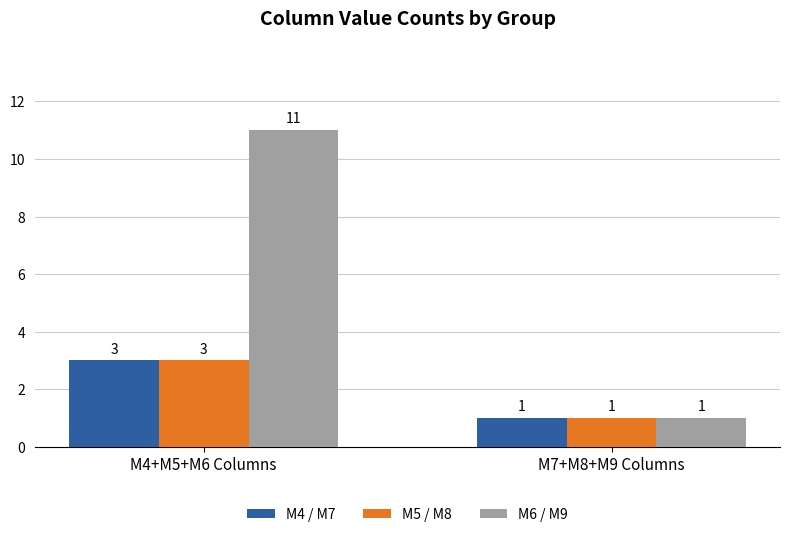

List the labels in order of M6 / M9 value, largest first.

M4+M5+M6 Columns, M7+M8+M9 Columns